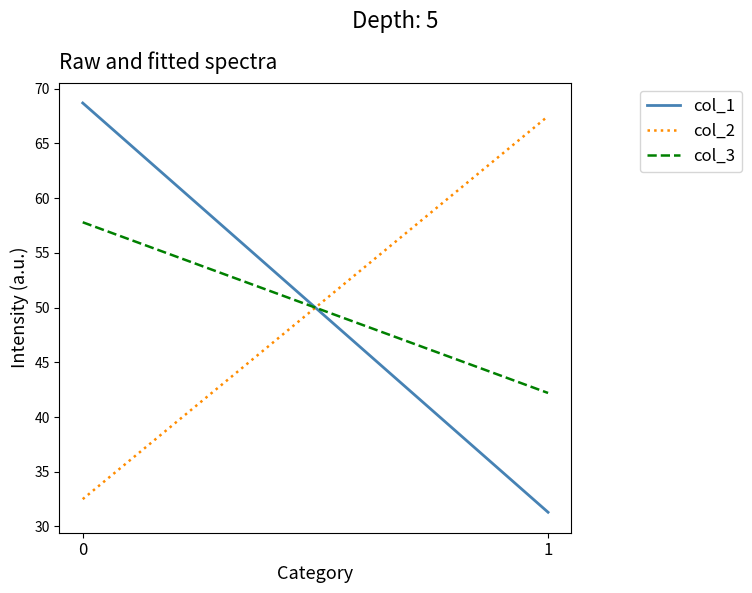

What is the lowest value of the col_1 series?

31.3